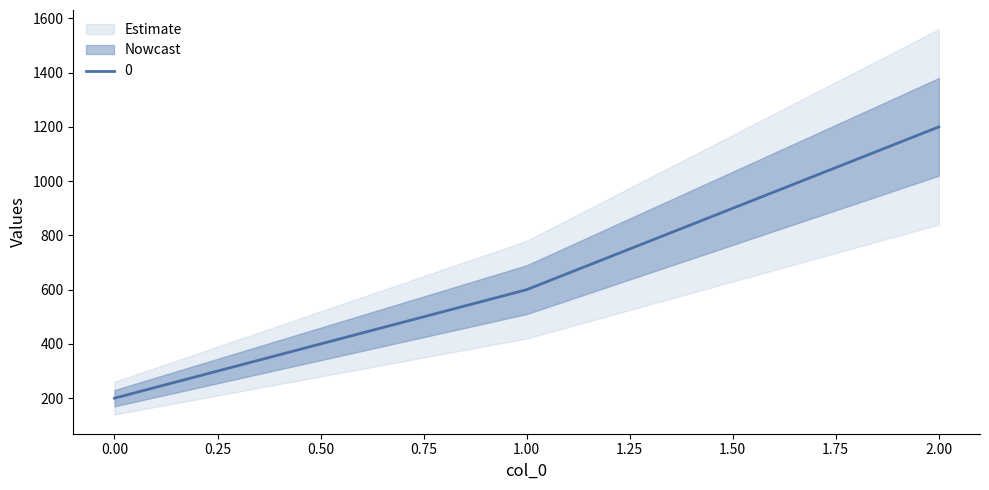

What is the ratio of the value at 1 to the value at 2?

0.5